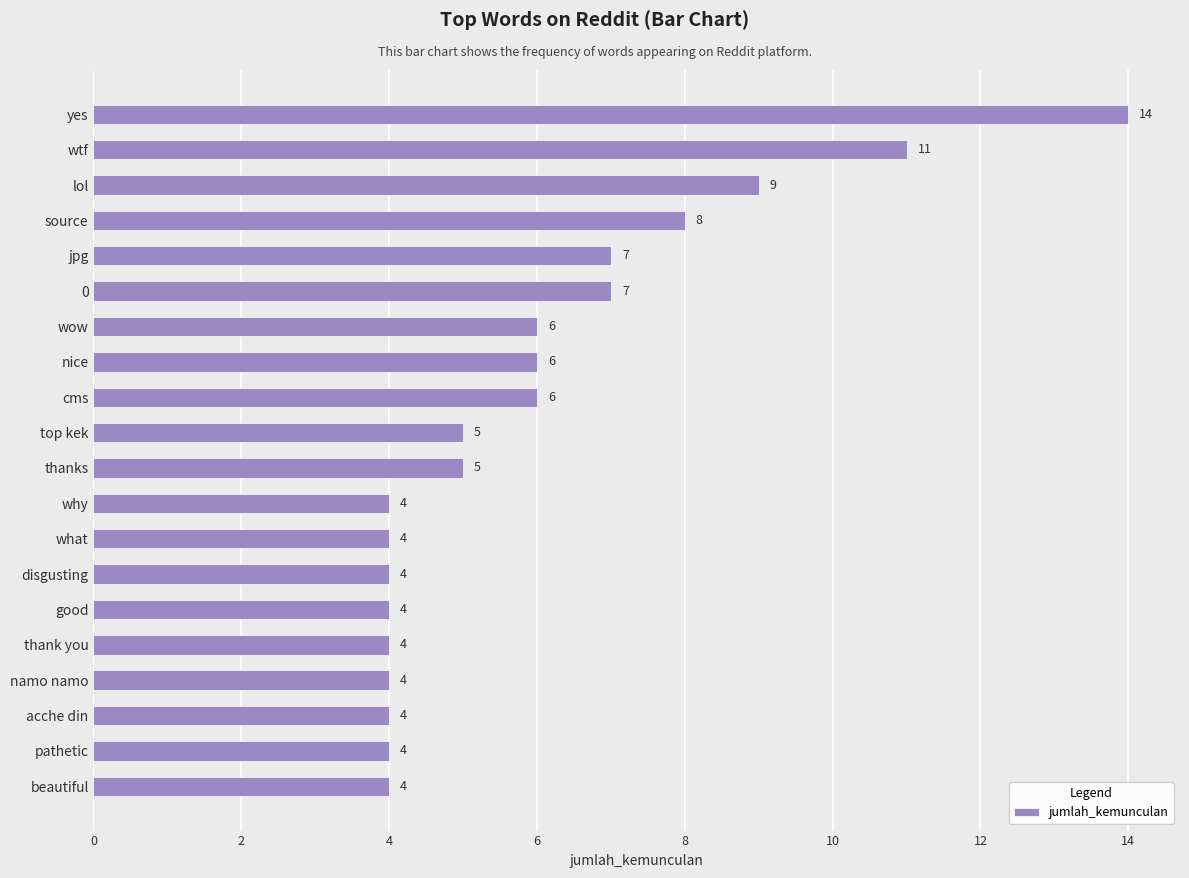

What value does the data have at source?

8